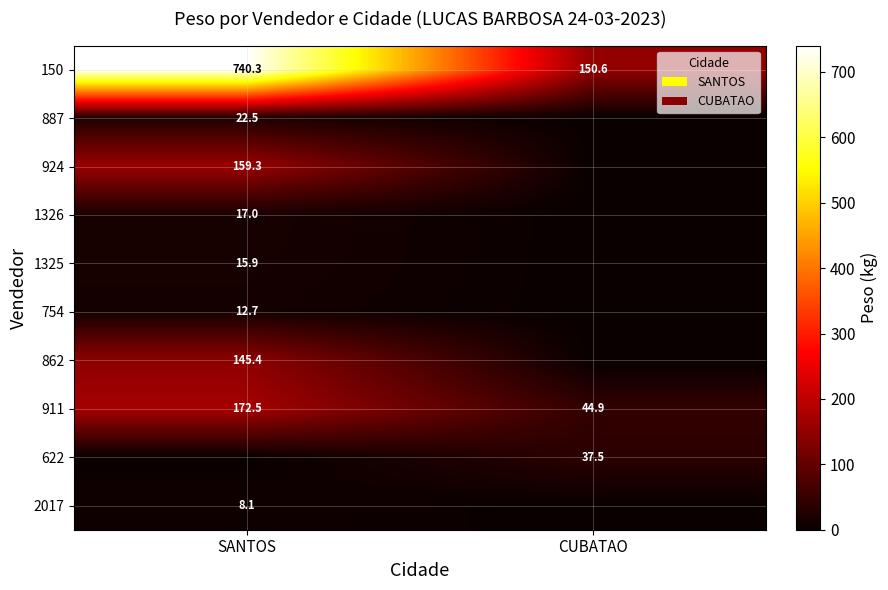

The value of 622 at CUBATAO is 37.5. True or false?

True